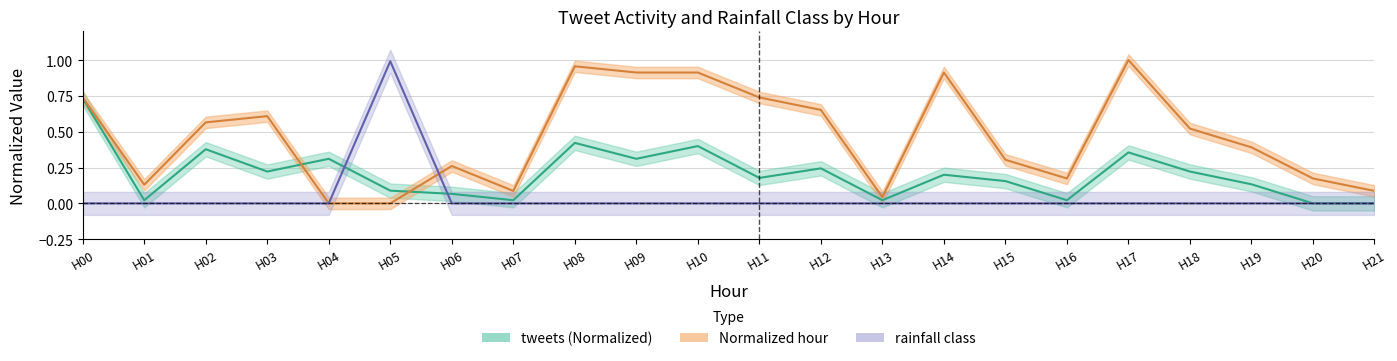

Is it true that tweets equals 0.3 at H11?

False